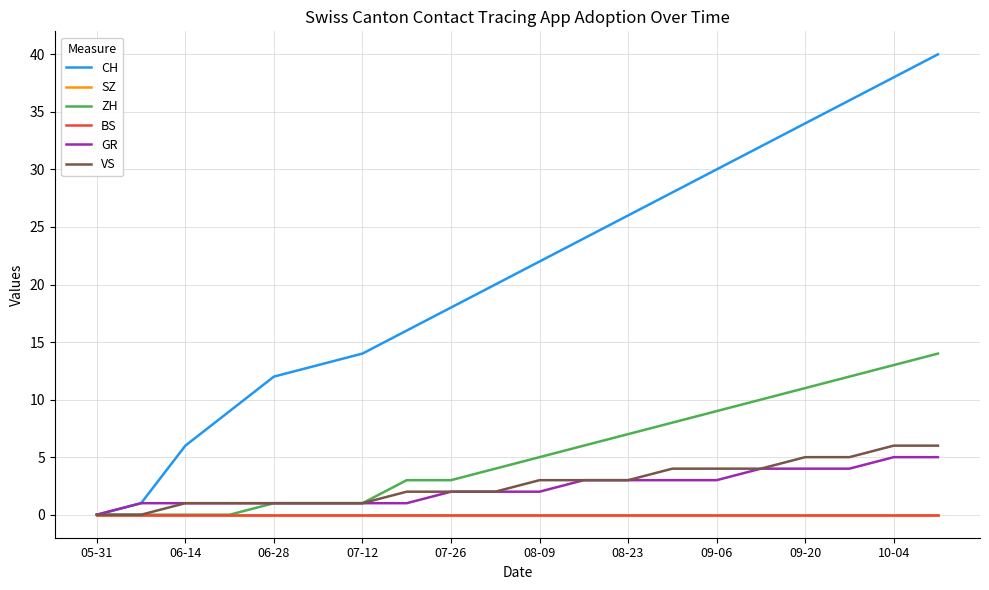

Is this an area chart (filled region under the line)?

No